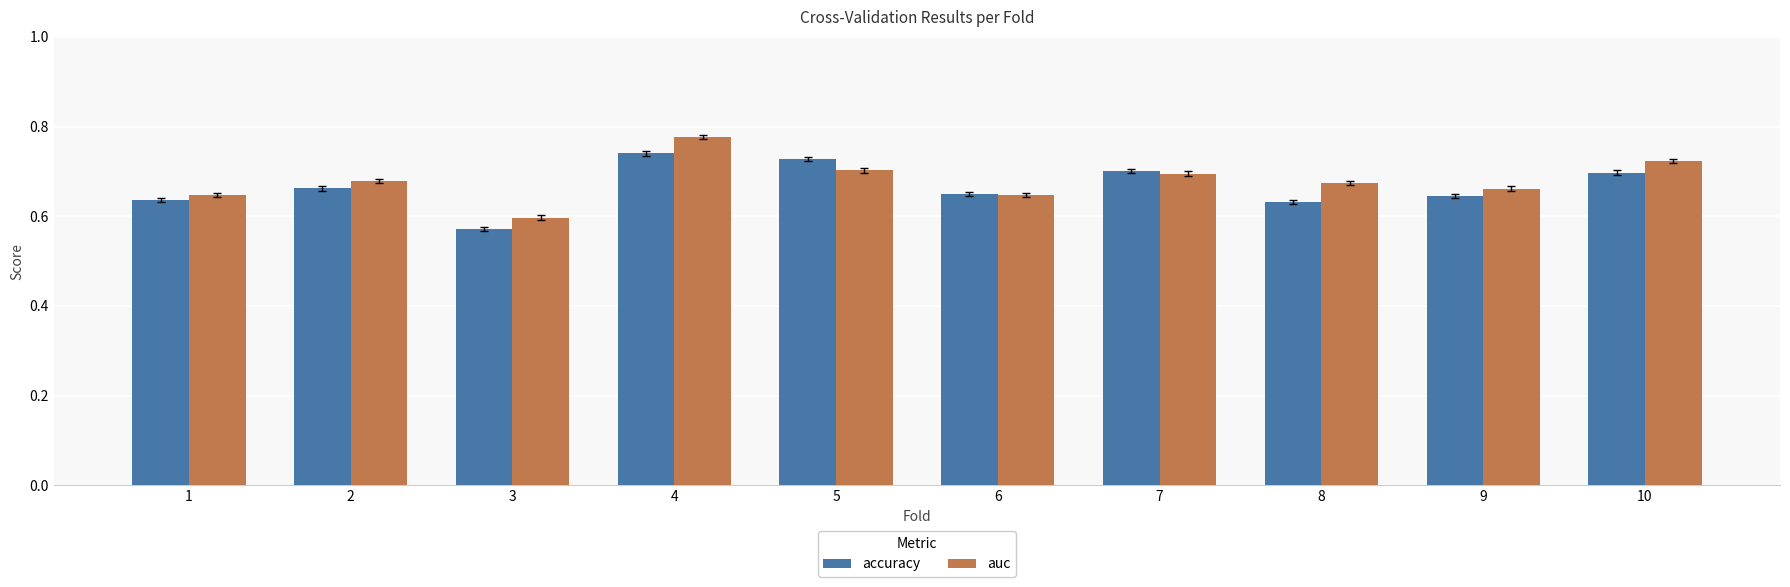

What is the sum of all accuracy values?

6.7